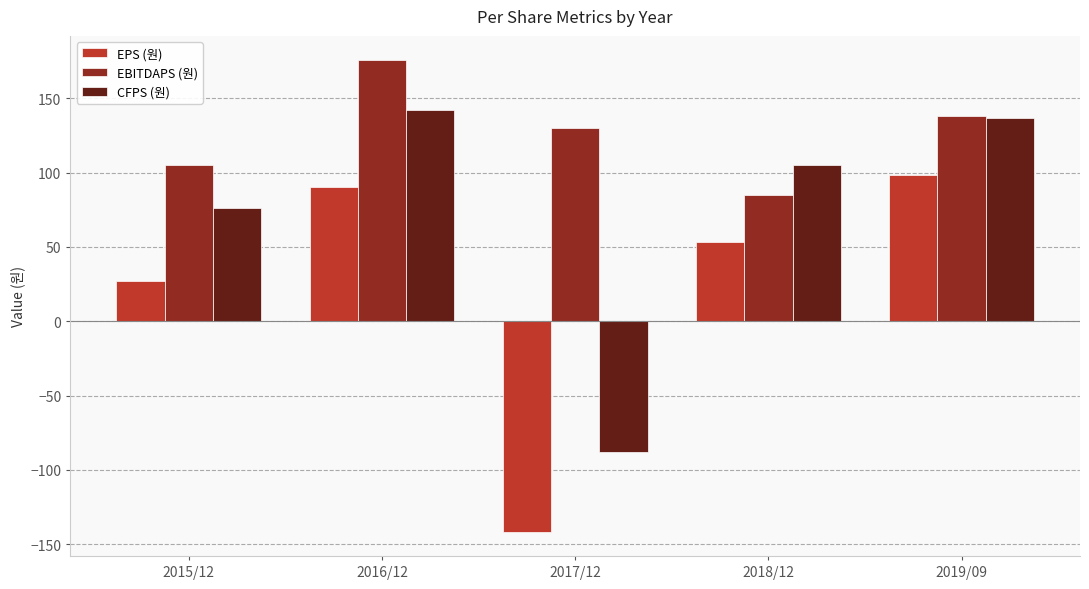

How many positive values does the EPS (원) series have?

4